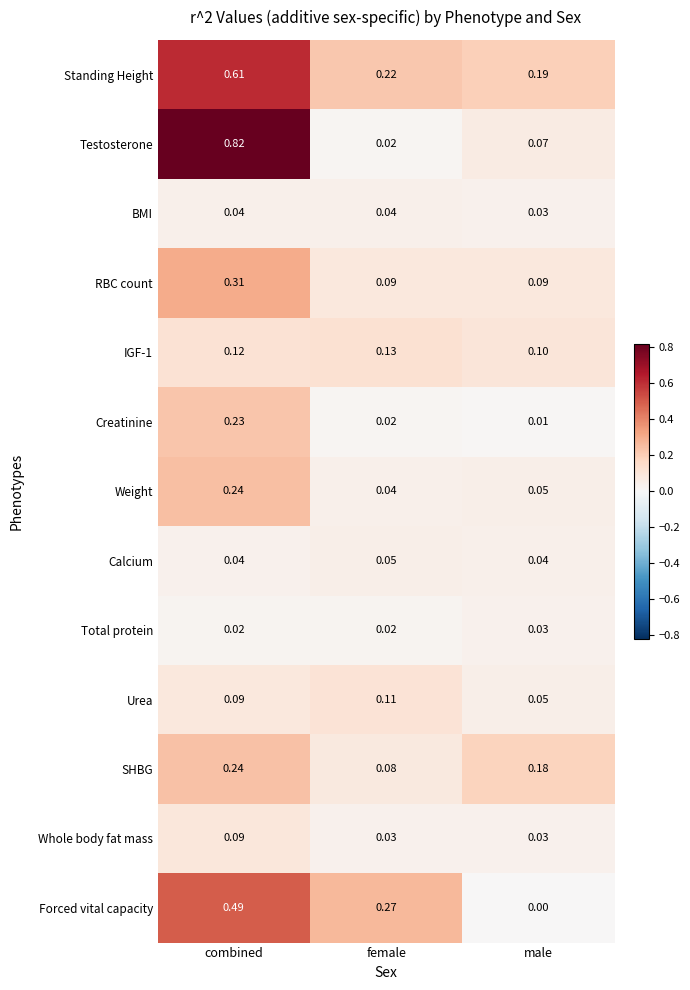

At which category does the chart reach its minimum across all series?

male